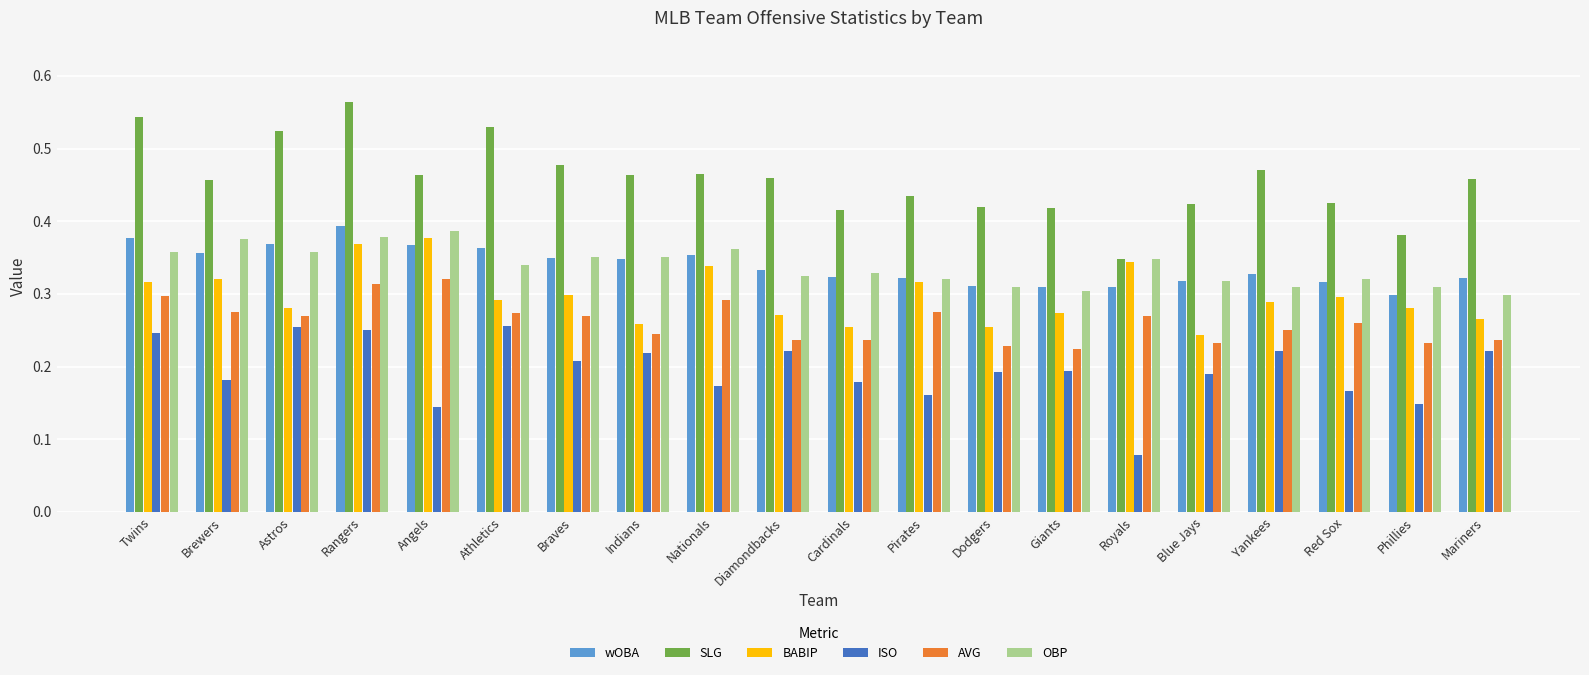

True or false: BABIP has a value of 0.1 at Phillies.

False